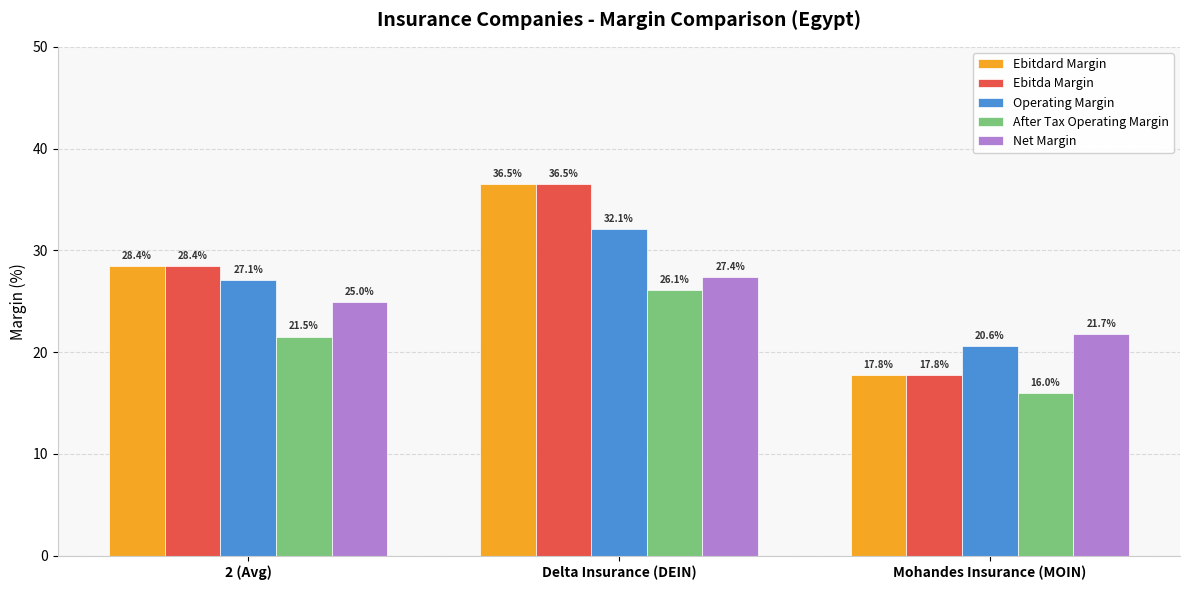

Is it true that Net Margin equals 25.0 at 2 (Avg)?

True